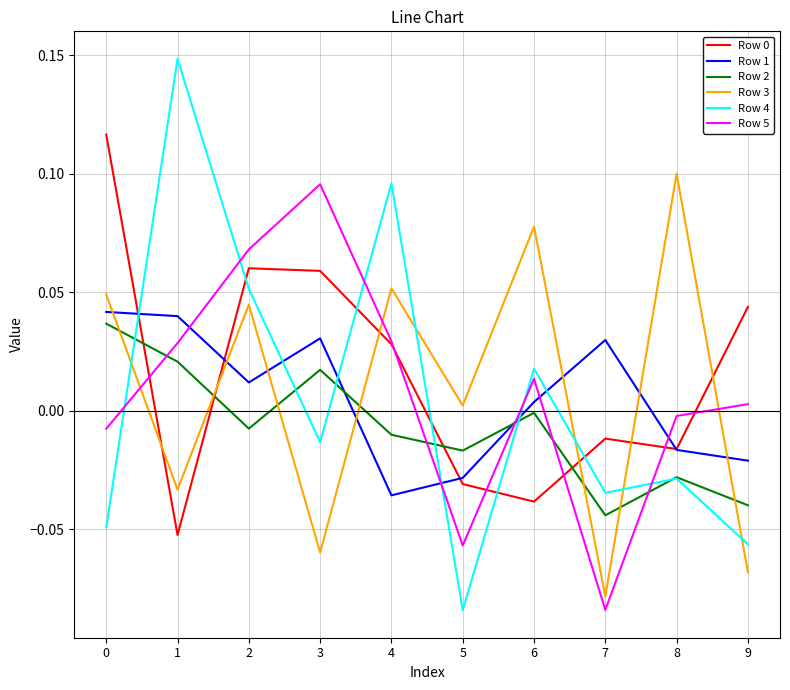

True or false: Row 2 has a value of -0.0 at 6.

True